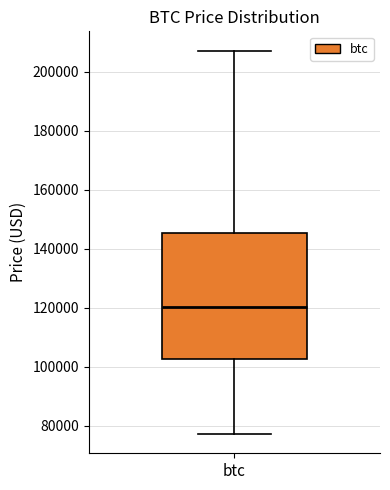

Where is the upper edge of the box for btc on the y-axis? The values are not printed on the chart, so give them approximately, as read against the axis.

146000